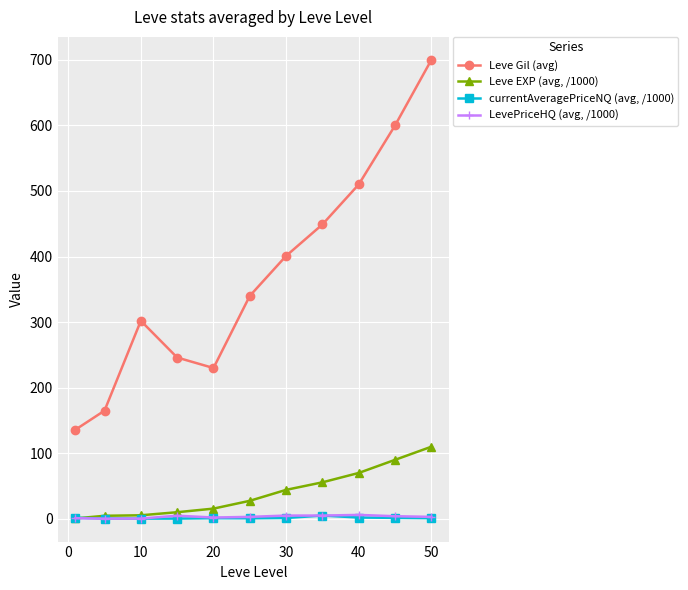

Which series has the largest total across all categories?

Leve Gil (avg)